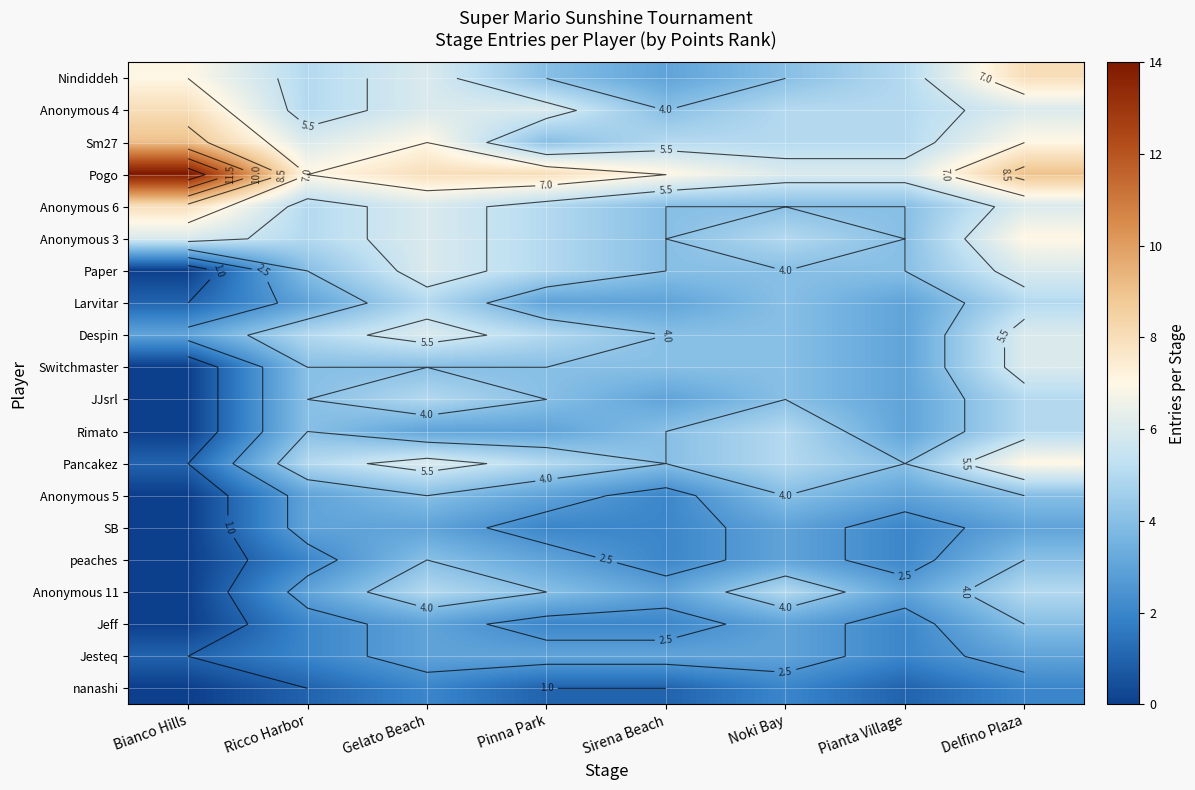

Is it true that Anonymous 3 equals 8 at Pinna Park?

False